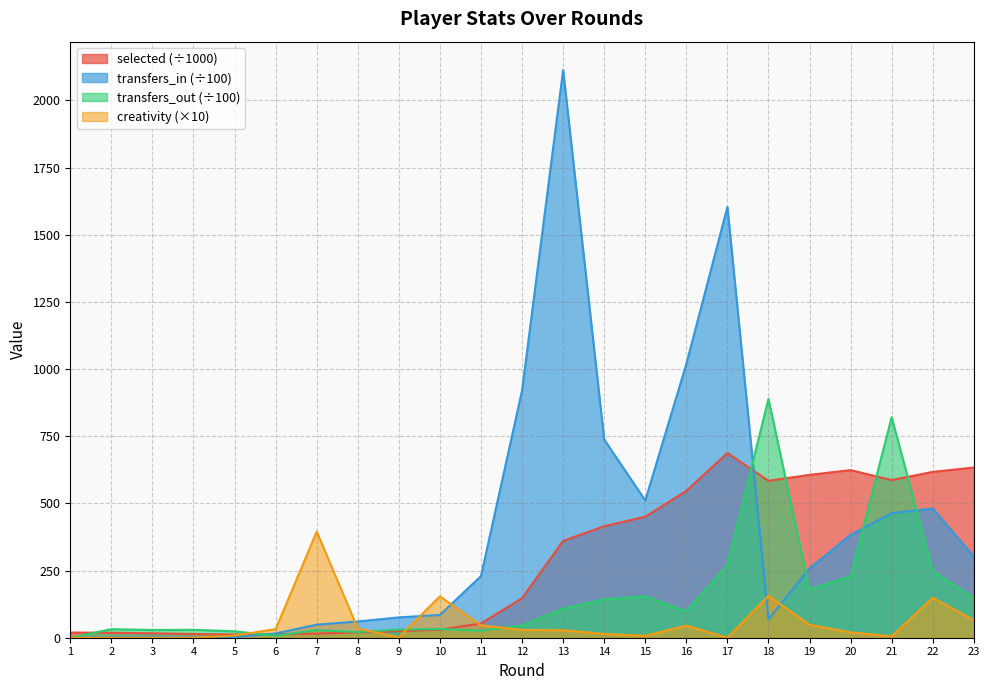

True or false: transfers_in has more than 0 interior local peaks.

True